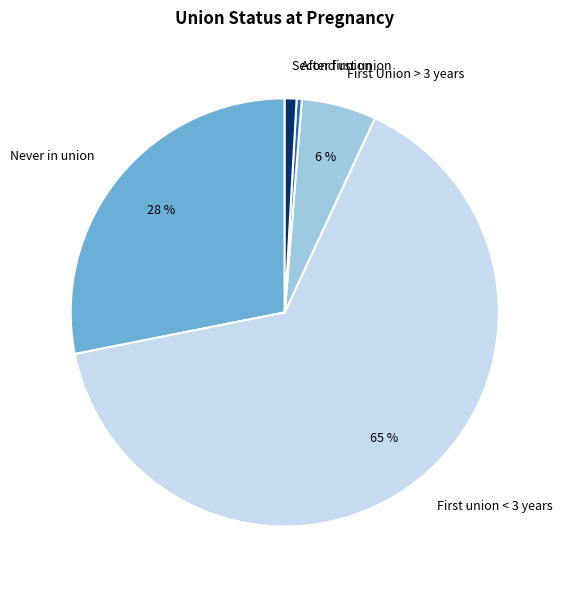

To the nearest percent, what is the difference between the largest and smallest slice percentages?

65%